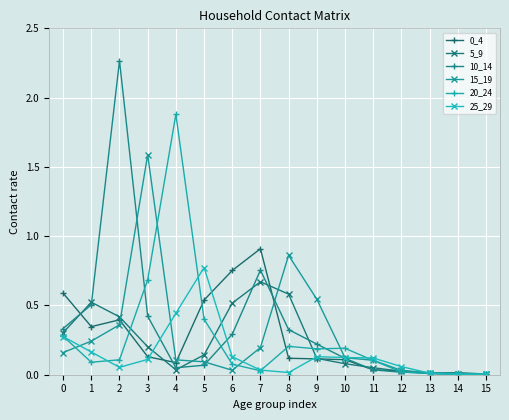

What is the sum of the 15_19 values at 3 and 10?

1.7